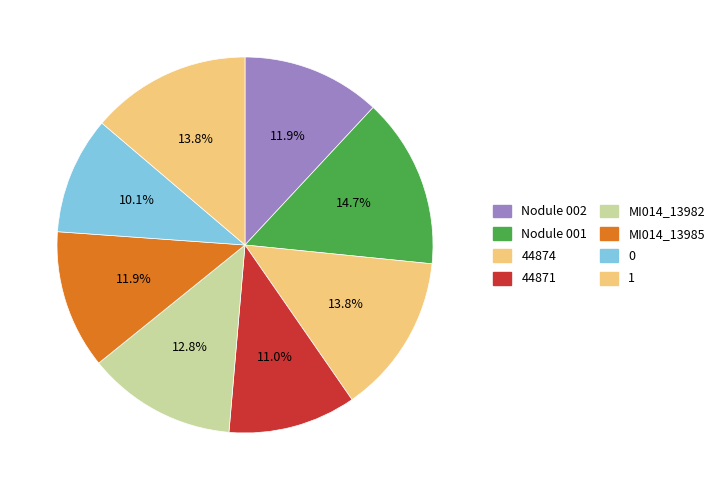

Count the number of slices in the pie.

8